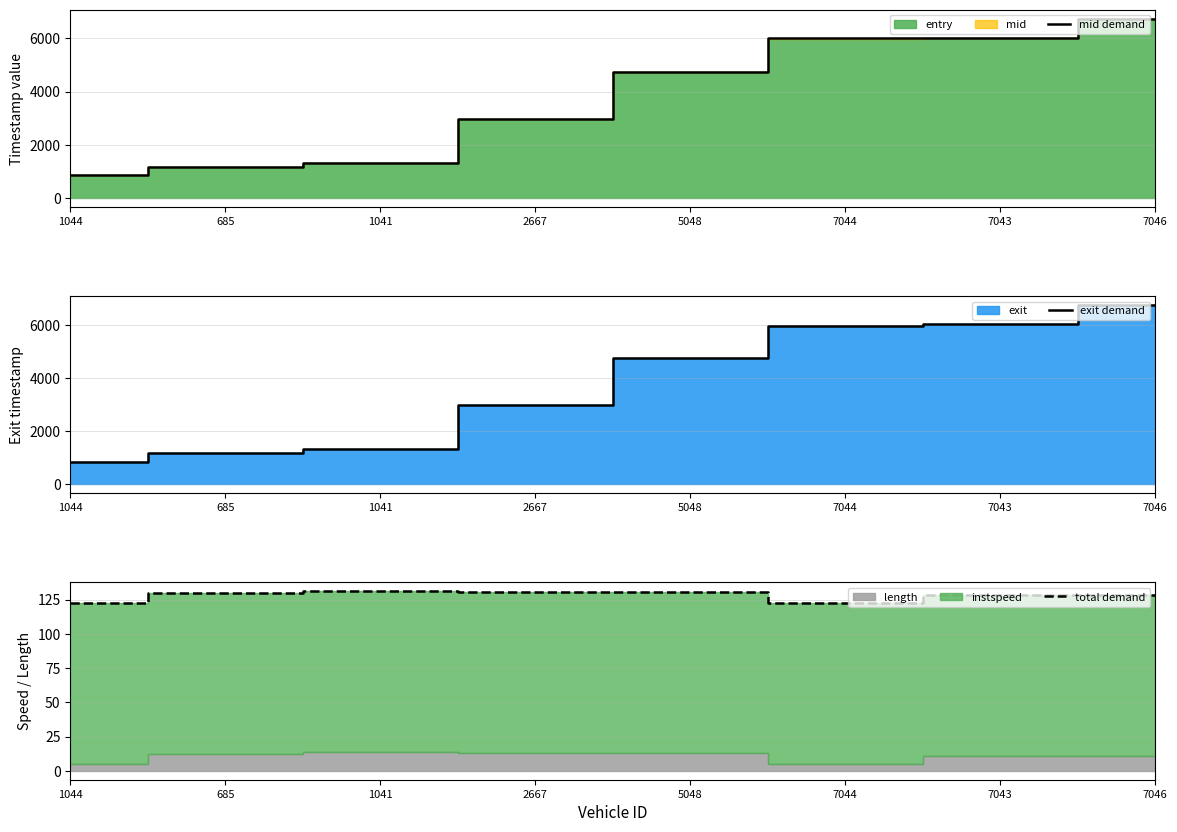

True or false: mid demand and total demand intersect in this chart.

False